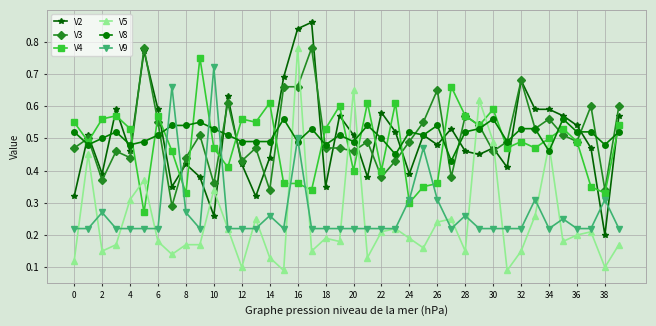

At how many categories does at least one series exceed 0?

40